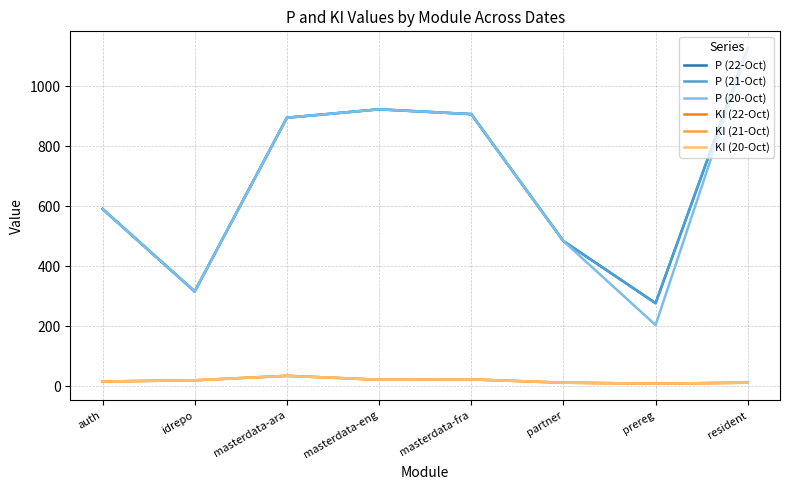

Does the chart have visible grid lines?

Yes